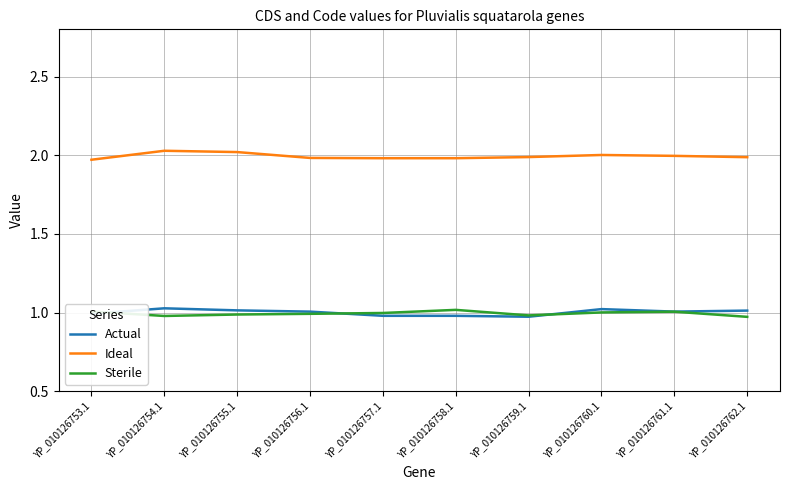

In Actual, how many points are higher than both neighbors (excluding endpoints)?

2